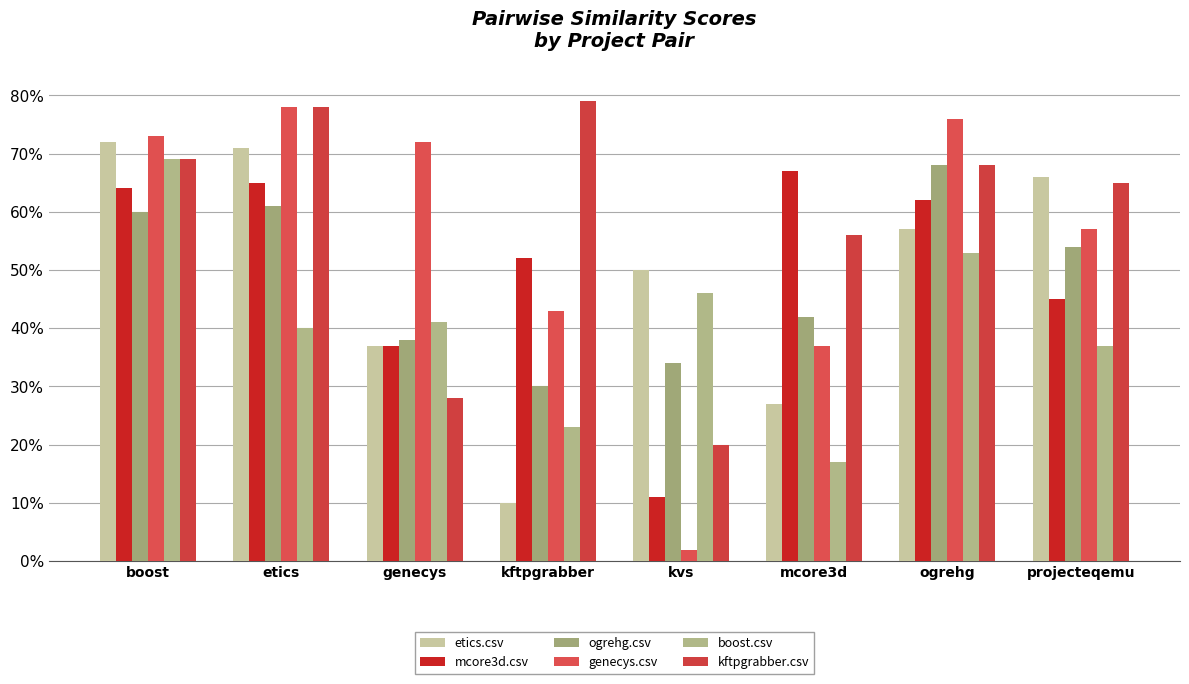

At which label is etics.csv closest to 0?

kftpgrabber